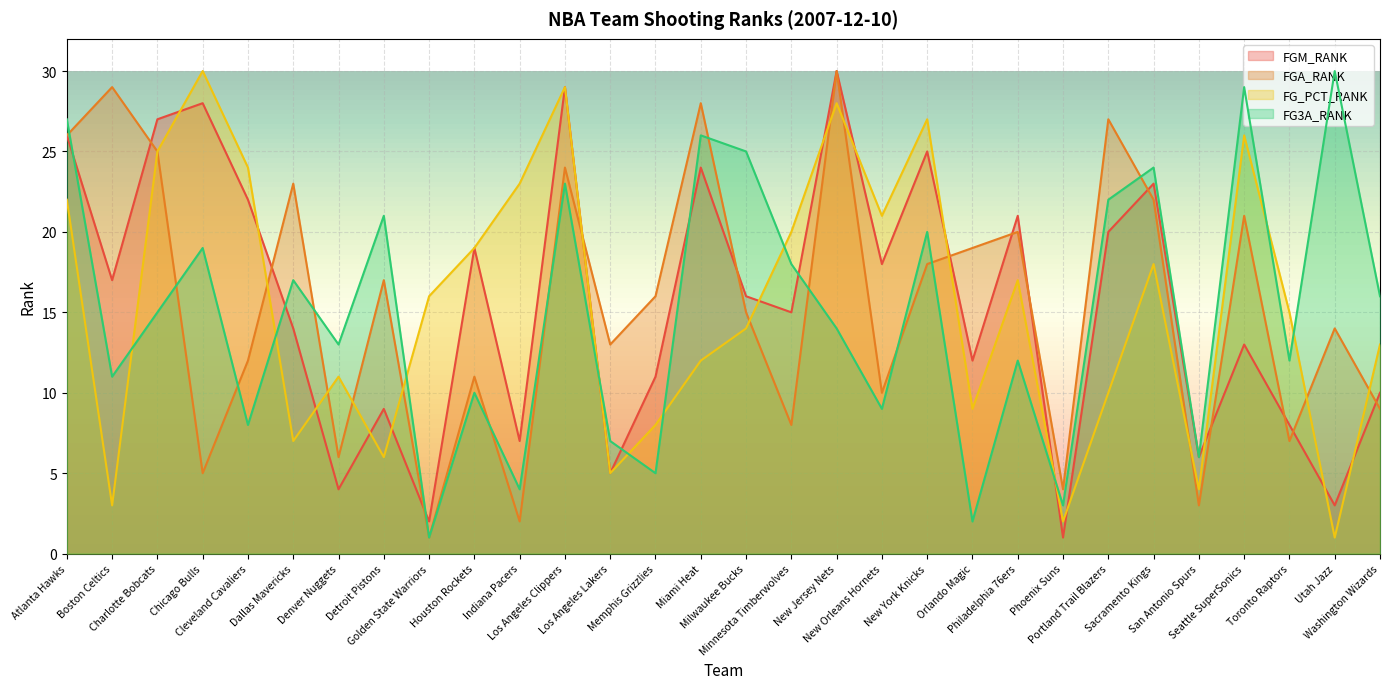

At which category is the sum across all series the highest?

Los Angeles Clippers